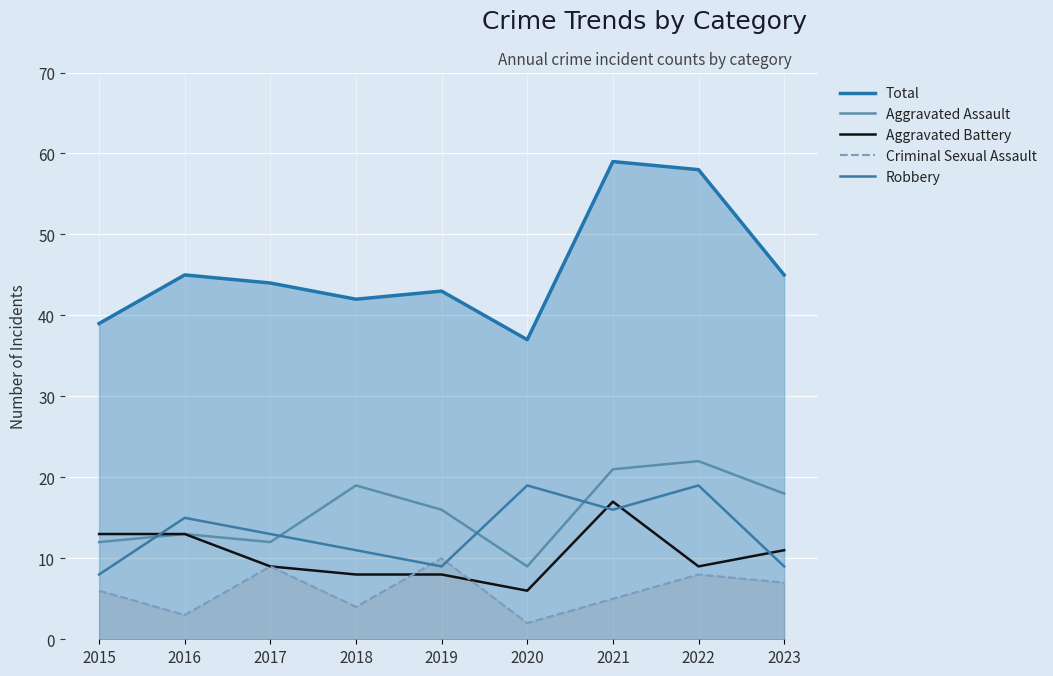

How many interior local valleys does the Total series have?

2